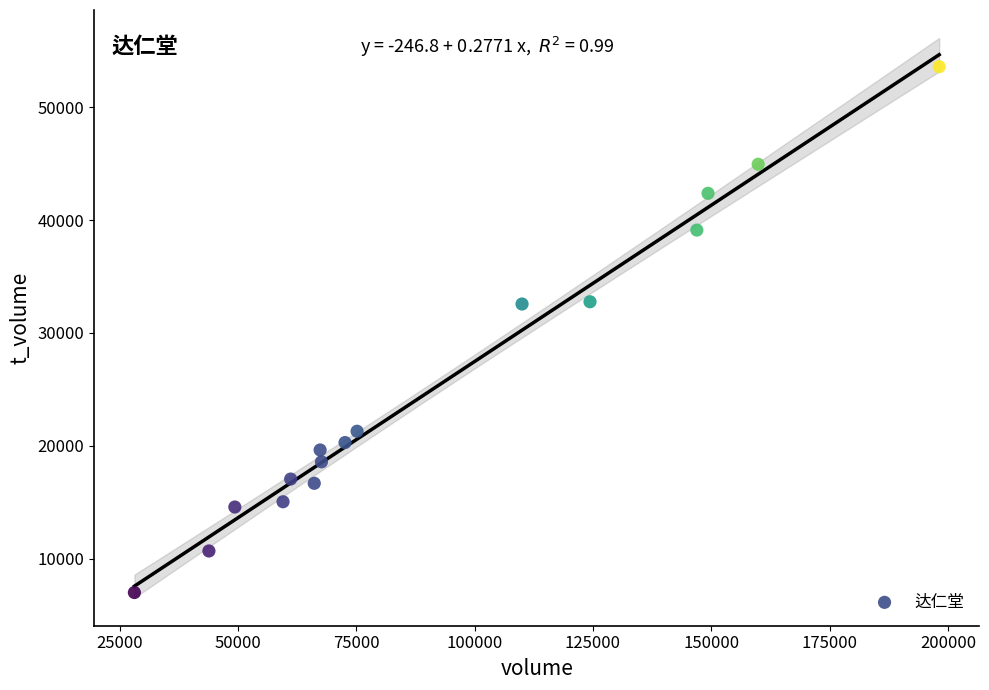

What is the range of Y values (max minus min)?

46609